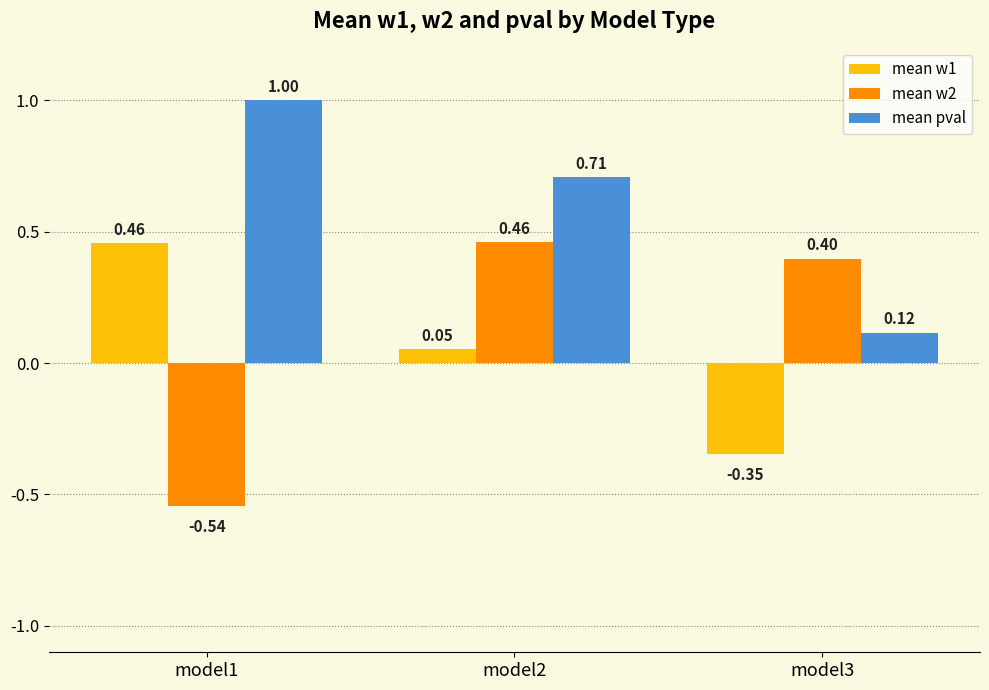

Which series changed the most between model2 and model3?

mean pval